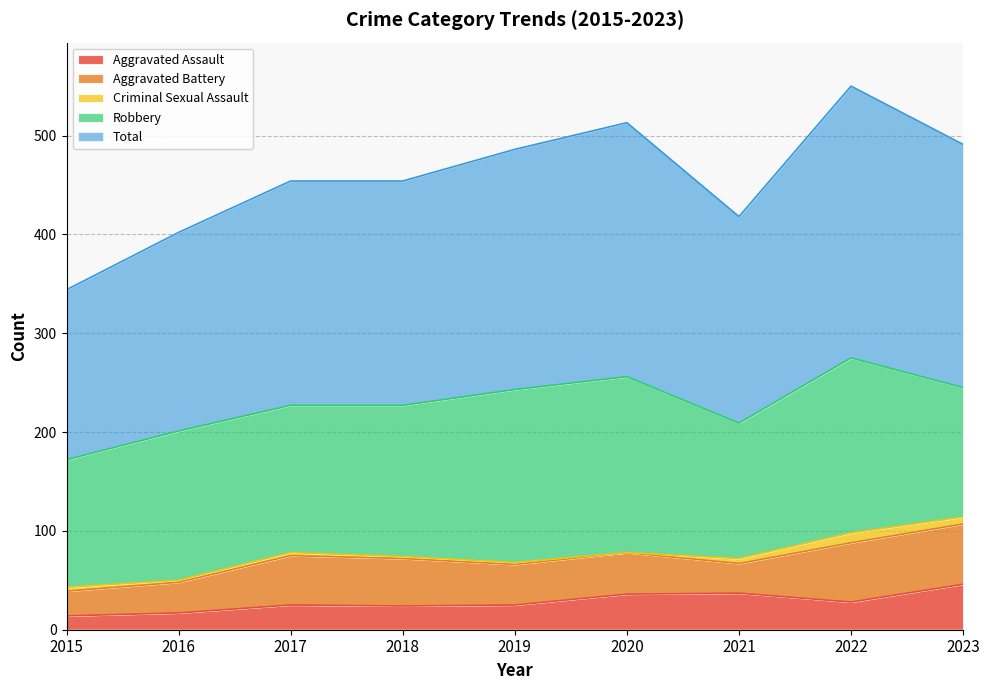

True or false: Robbery and Criminal Sexual Assault cross at least once.

False